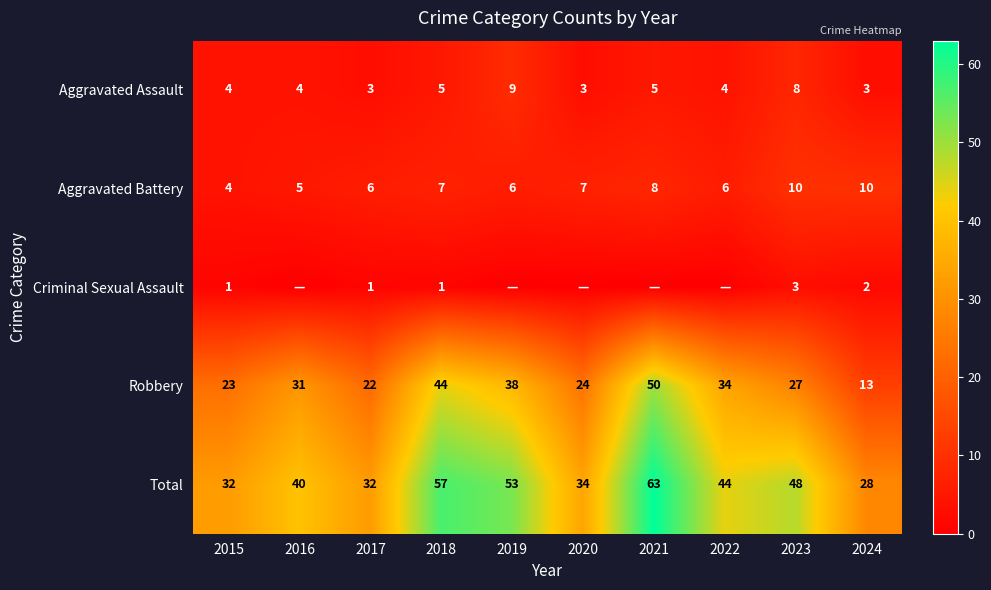

Rank the series at 2017 from highest to lowest value.

Total, Robbery, Aggravated Battery, Aggravated Assault, Criminal Sexual Assault